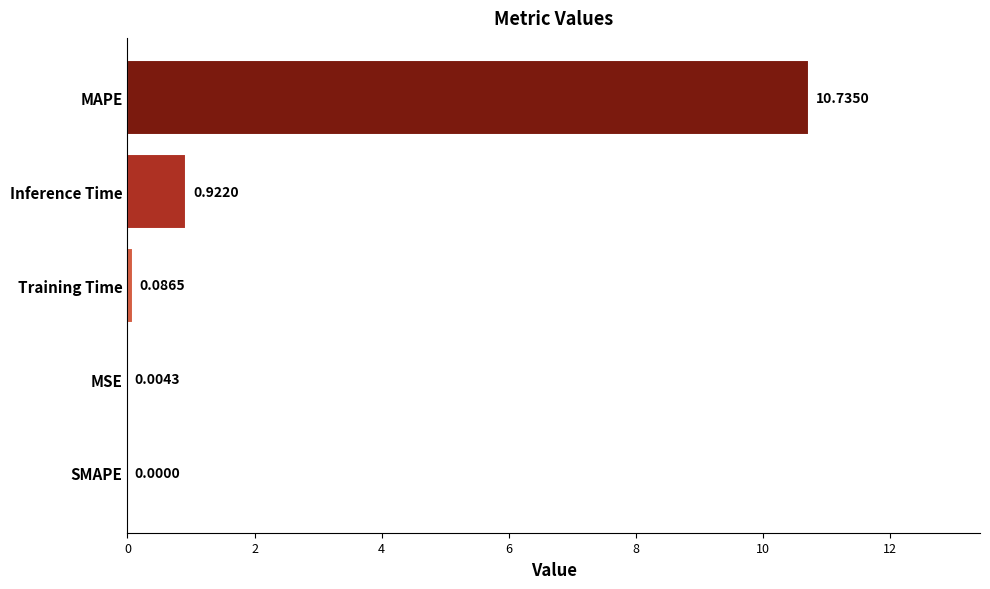

Which label corresponds to the largest value in the chart?

MAPE